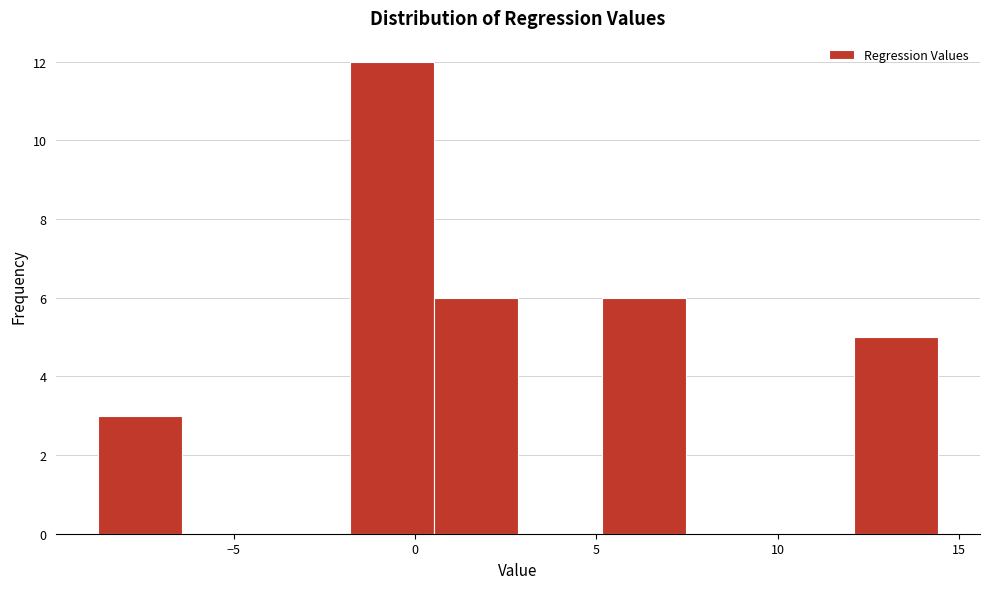

Over which range of the x-axis is the bar tallest?

-2.0 to 0.5